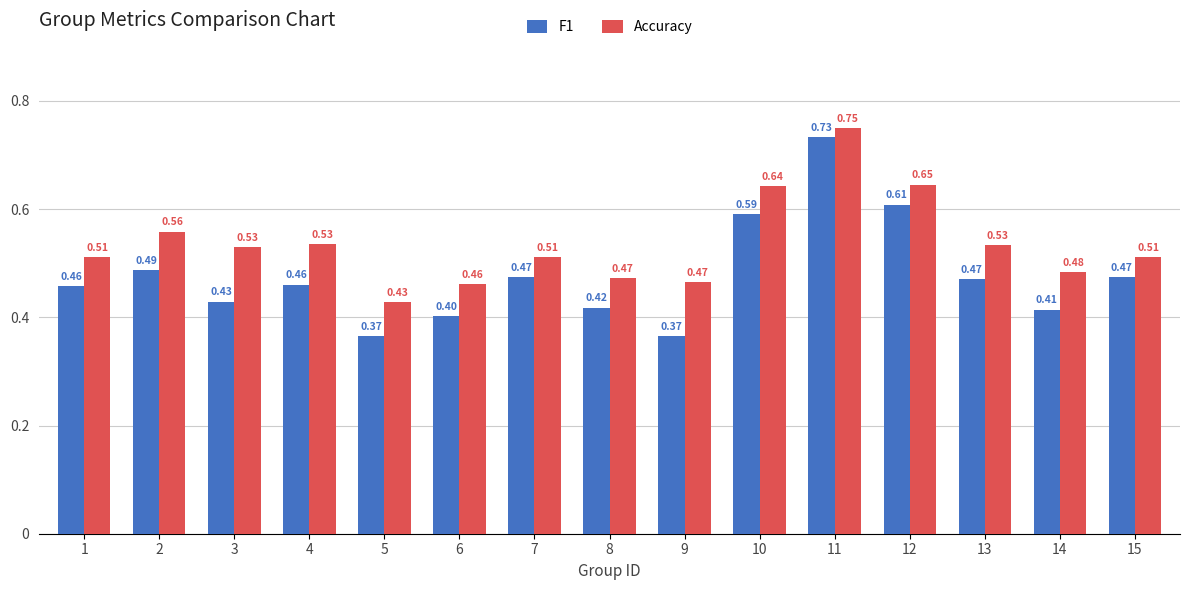

What is the difference between the maximum and minimum values in the F1 series?

0.4